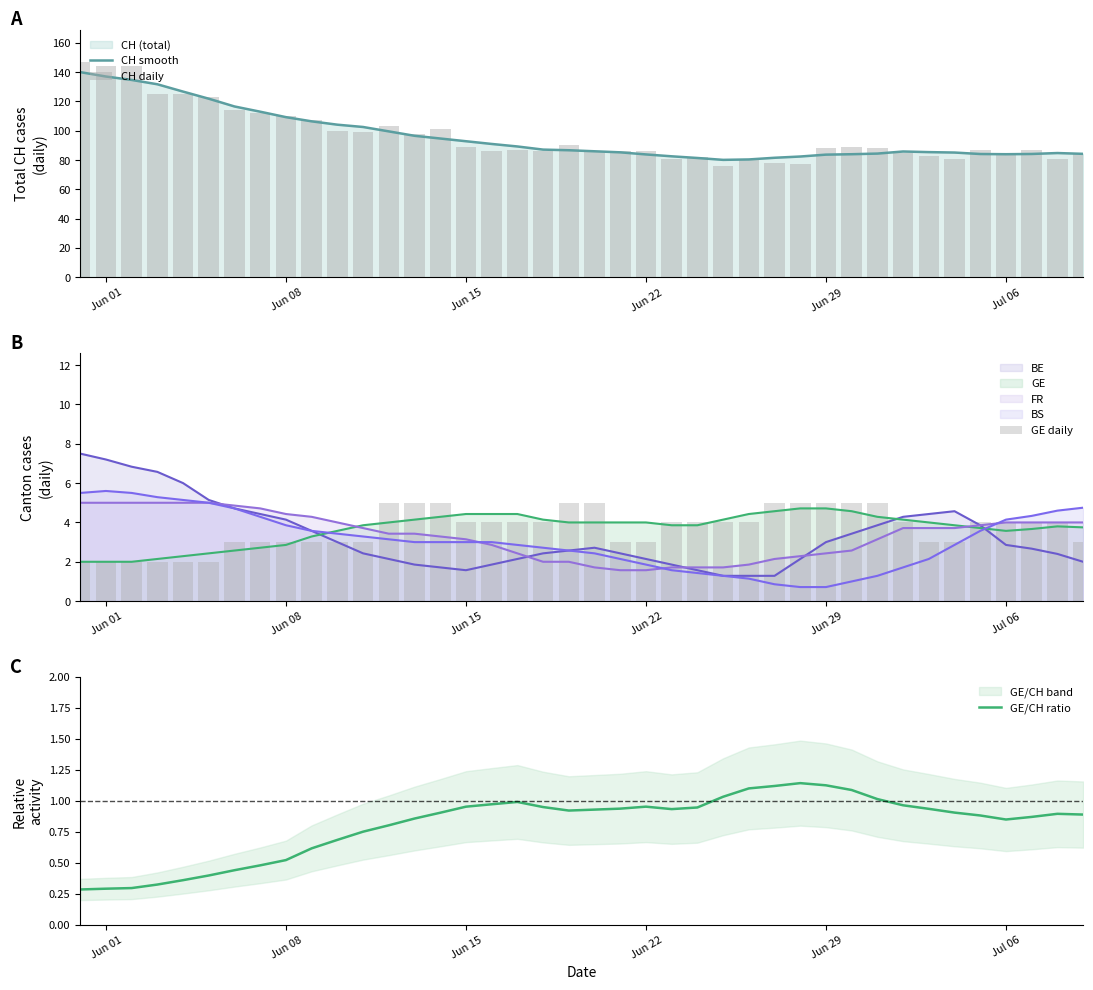

What is the minimum value for CH smooth?

80.1